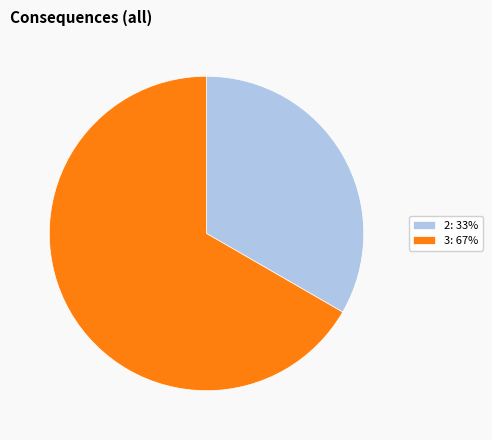

How many slices are in this pie chart?

2